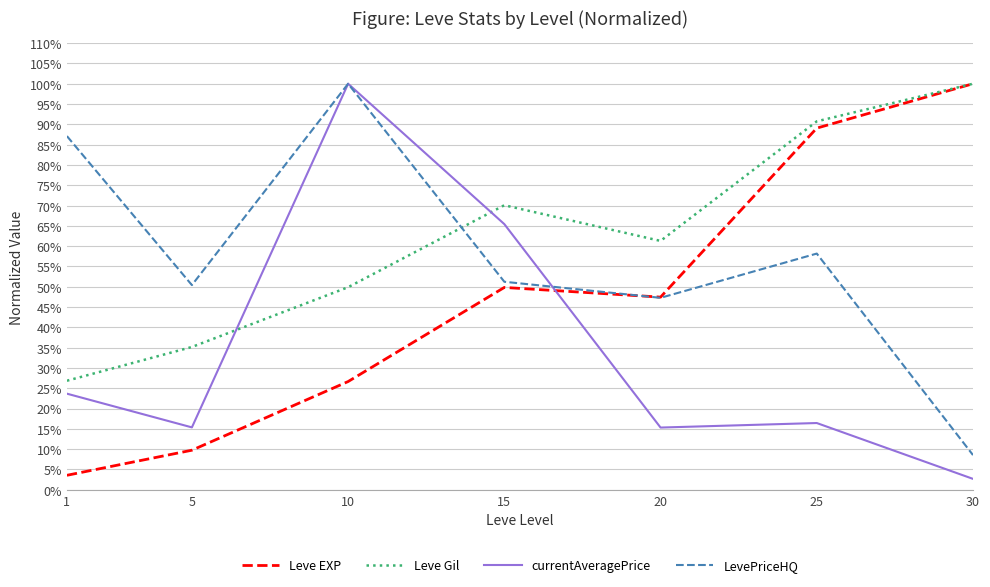

Is the value of currentAveragePrice at 20 greater than the value of Leve Gil at 20?

No